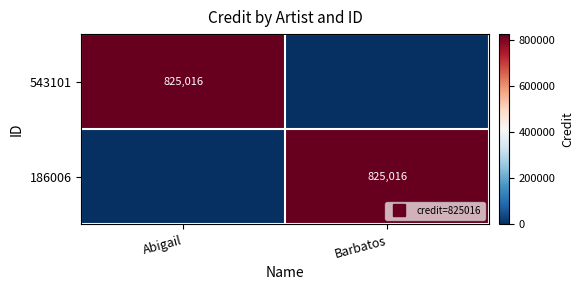

True or false: 186006 has a value of -518344 at Abigail.

False